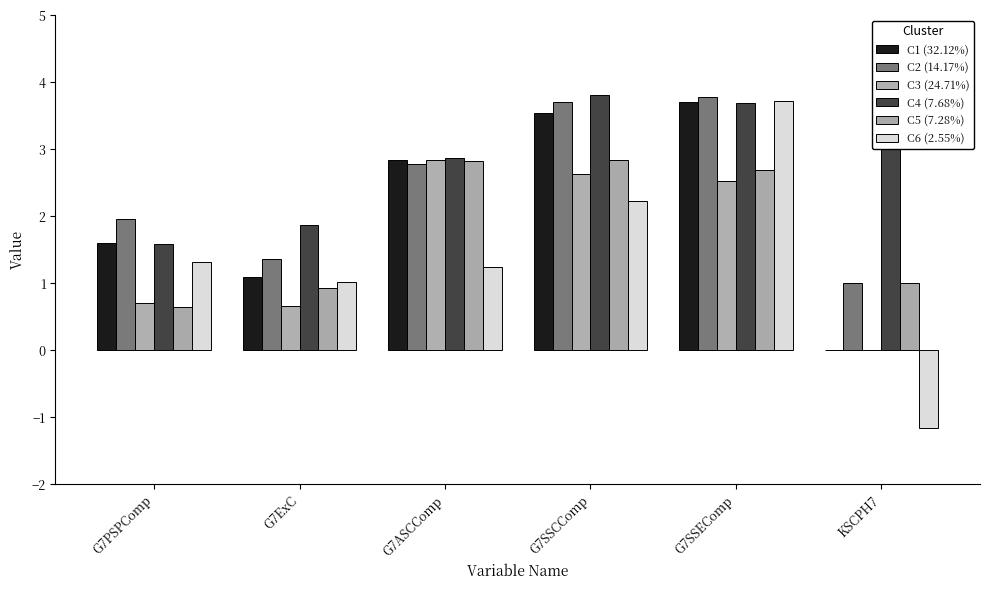

What is the average value of the C6 (2.55%) series?

1.4